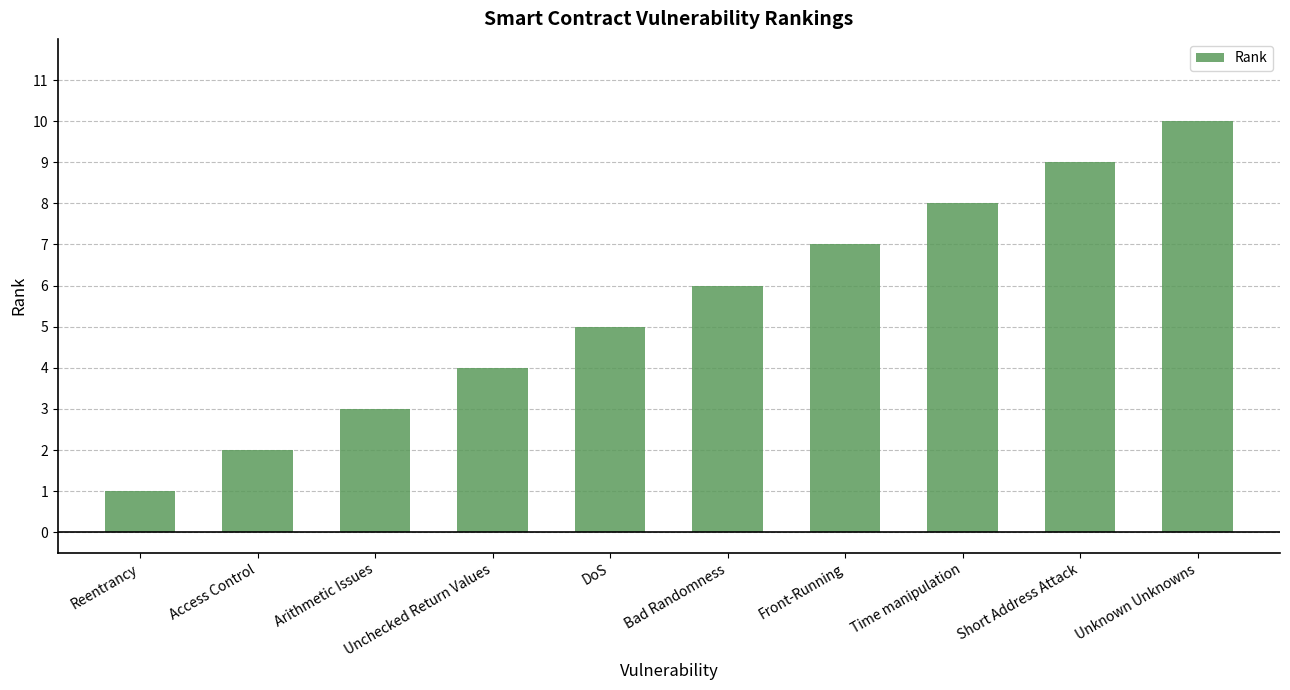

How many values are below 6?

5